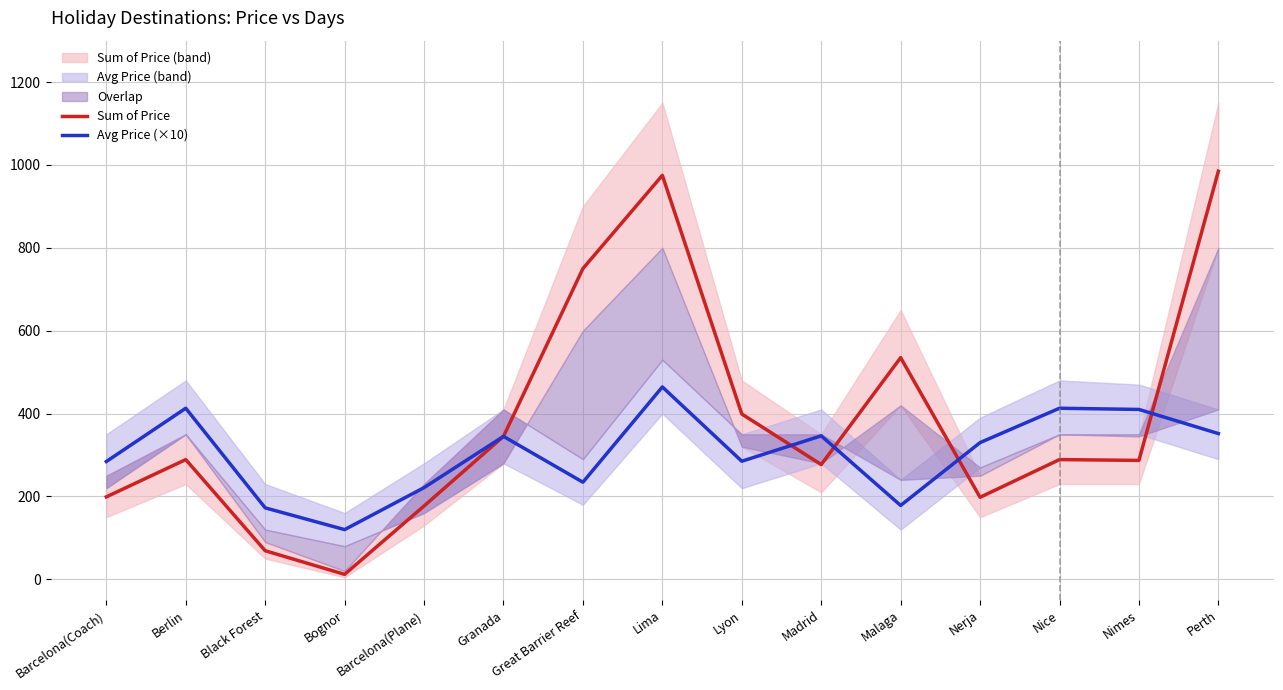

Is the value of Sum of Price at Granada greater than the value of Avg Price (×10) at Great Barrier Reef?

Yes